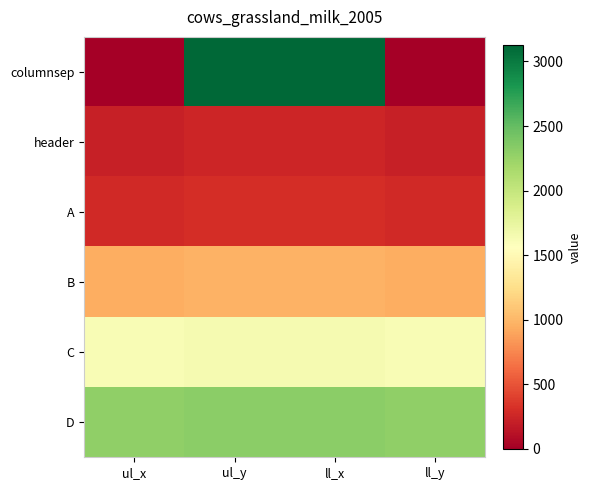

Between ll_x and ll_y, which series saw the biggest shift?

columnsep